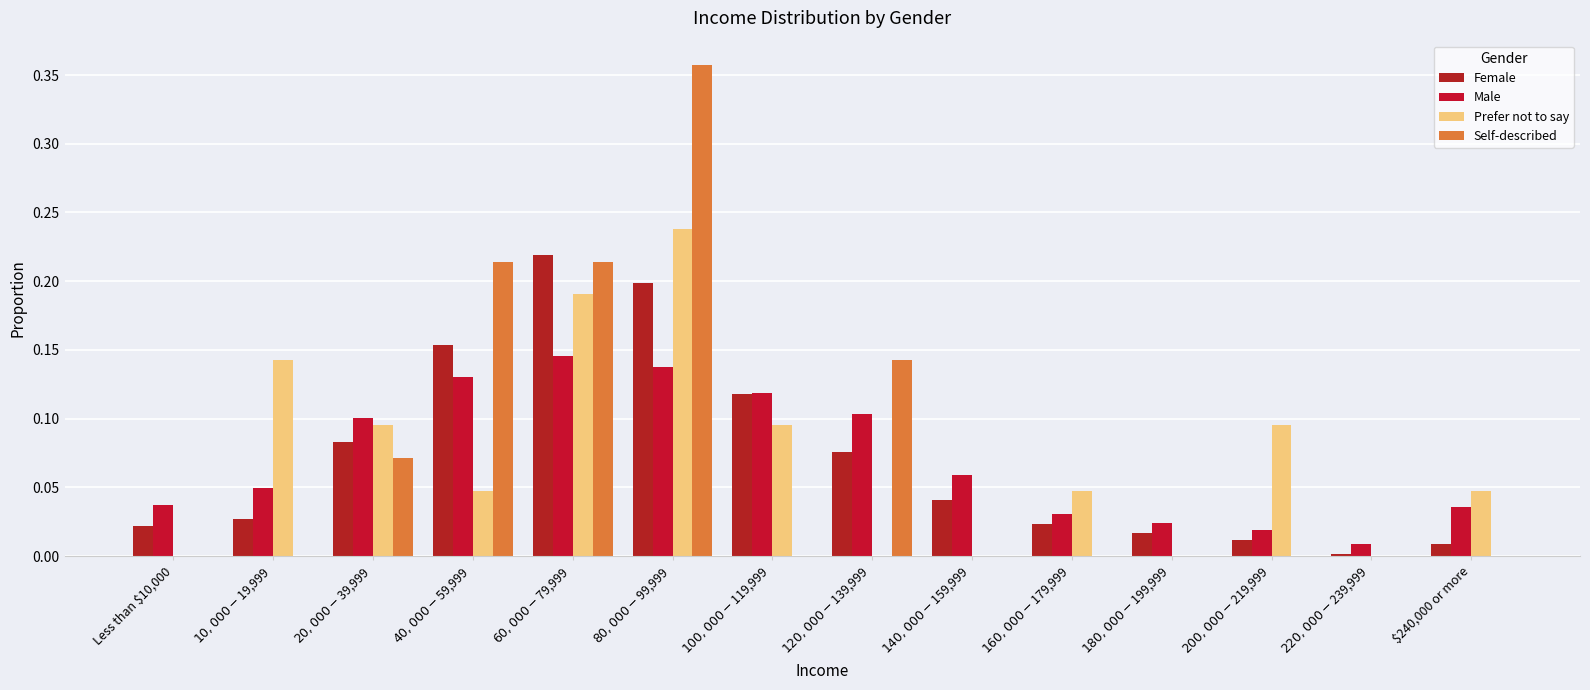

Count the number of categories in the chart.

14